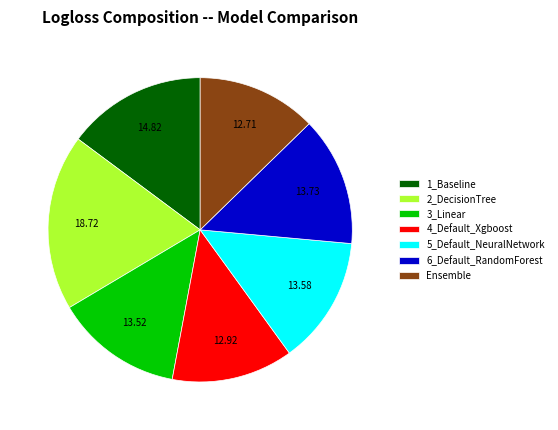

Does any single category account for the majority?

No